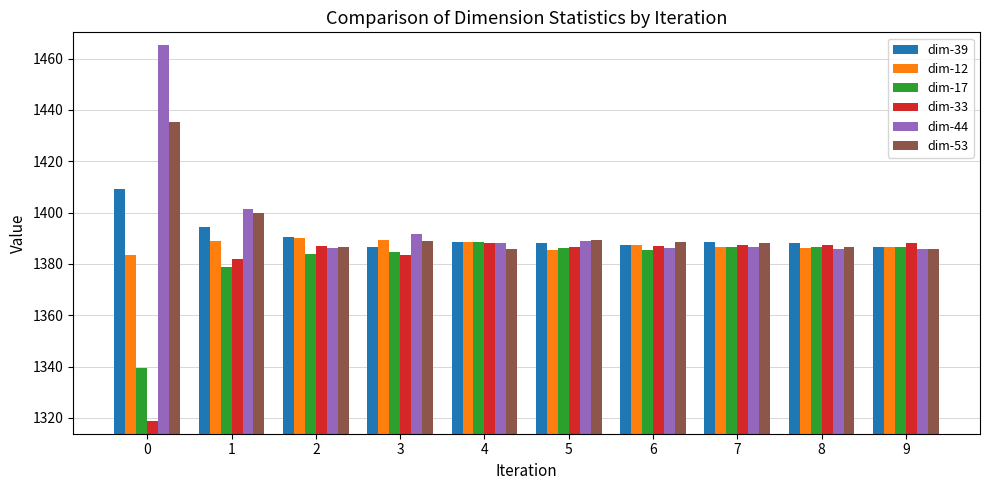

Which series changed the most between 1 and 9?

dim-44